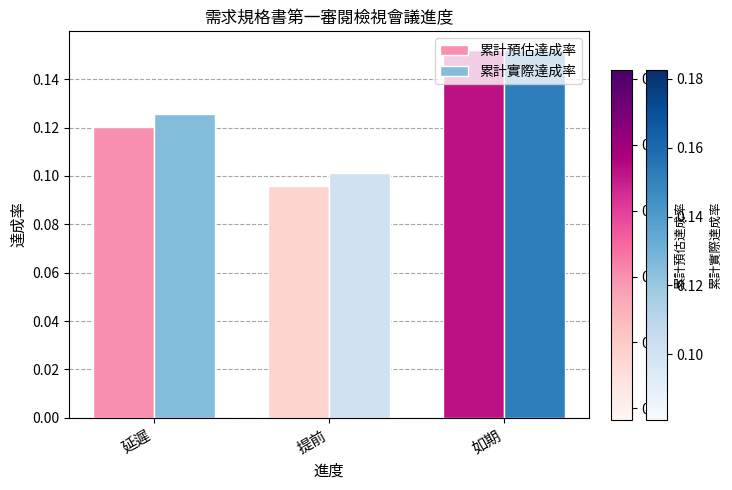

Which series has the widest spread of values?

累計預估達成率